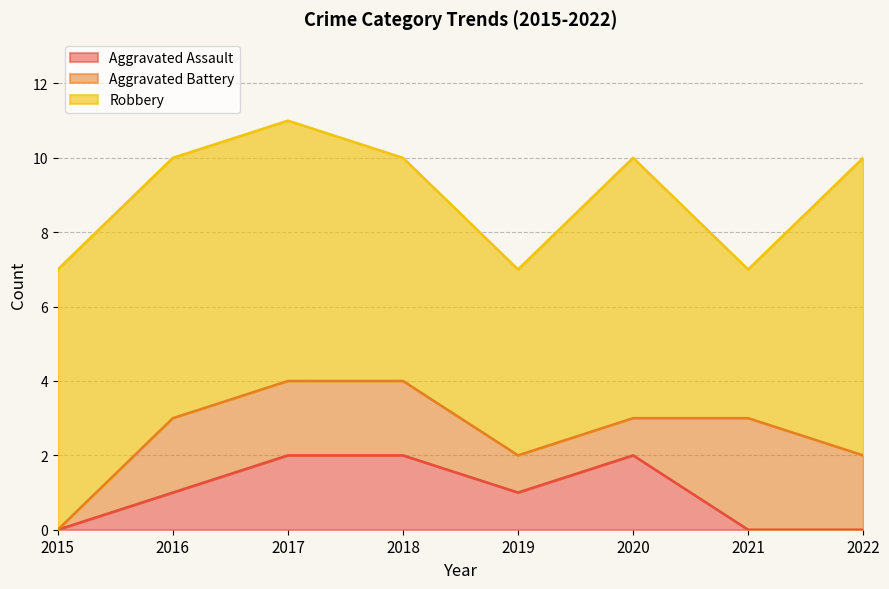

List the labels in order of Robbery value, largest first.

2022, 2015, 2016, 2017, 2020, 2018, 2019, 2021